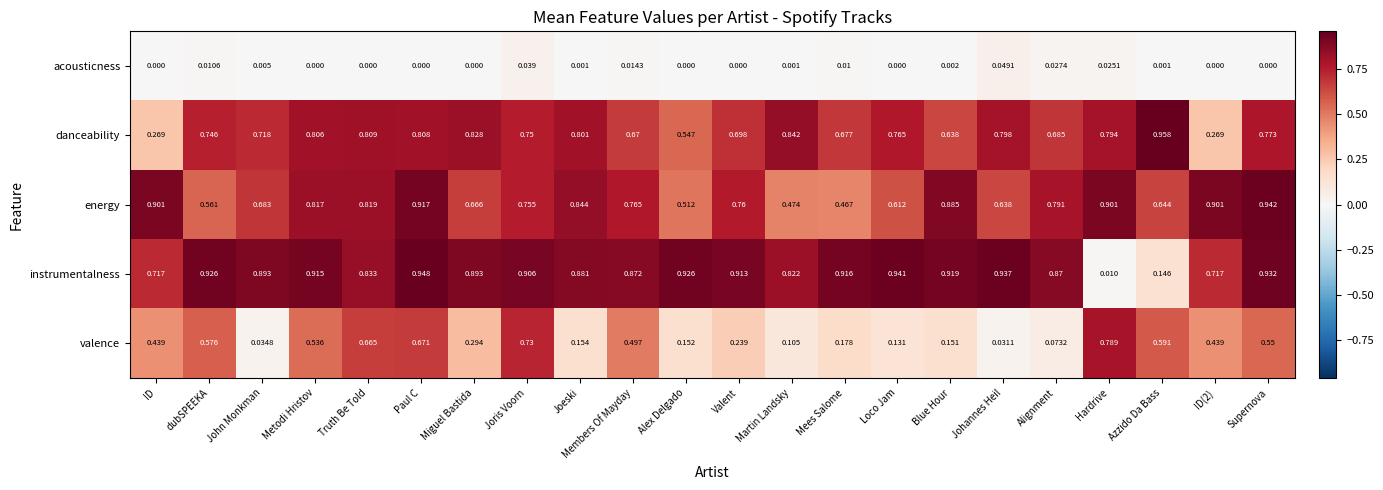

Which category has the highest value in the valence series?

Hardrive